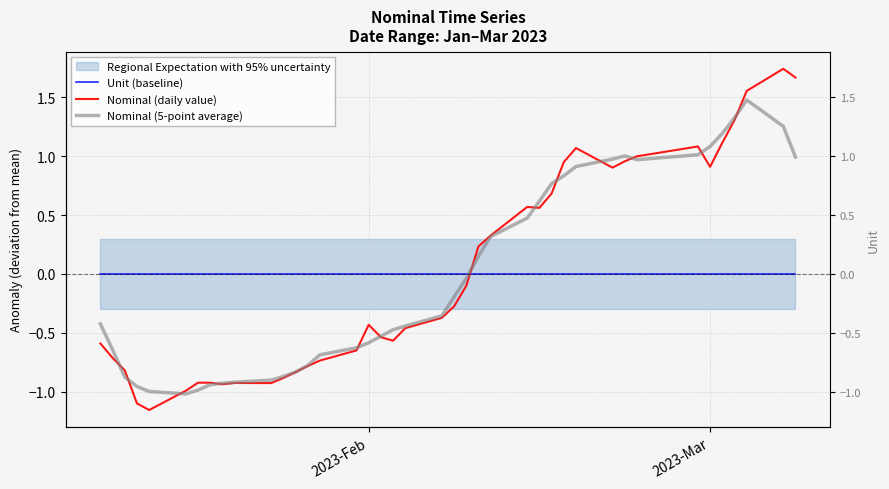

What is the total value across all series at 2023-Feb?

-1.0